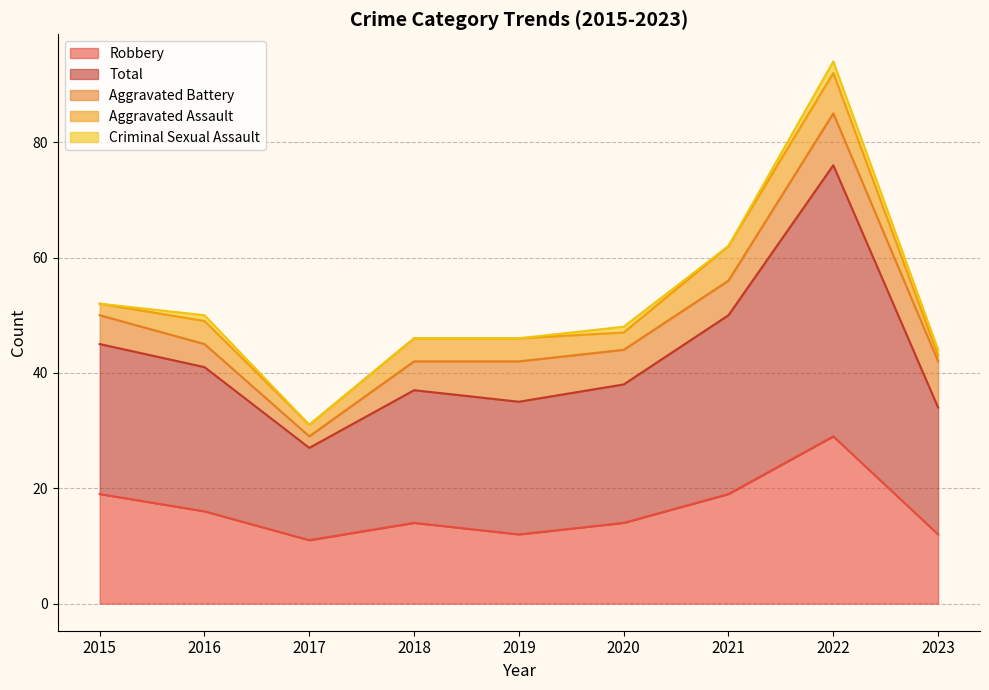

What is the value of the Aggravated Battery point at the 1st from the left?

5